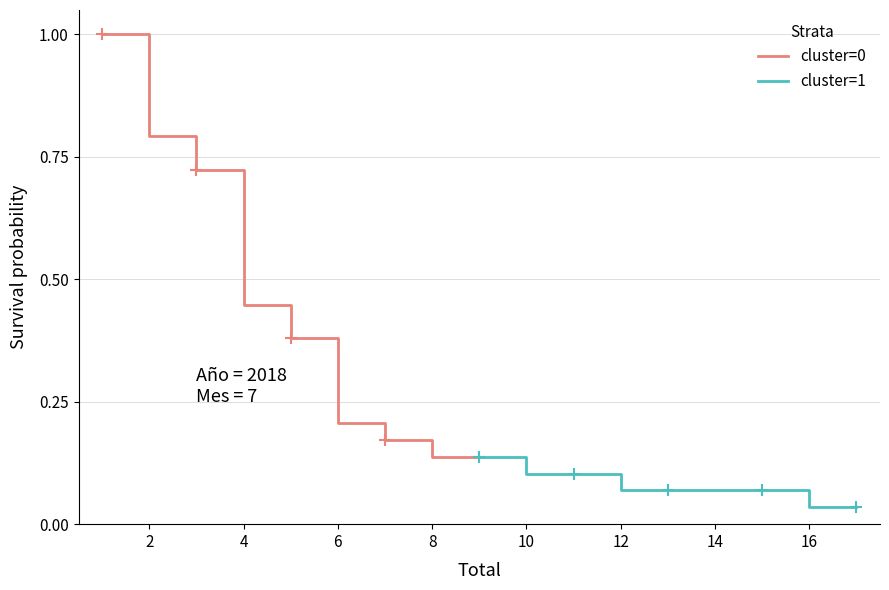

True or false: cluster=1 has a value of 0.1 at 0.

False